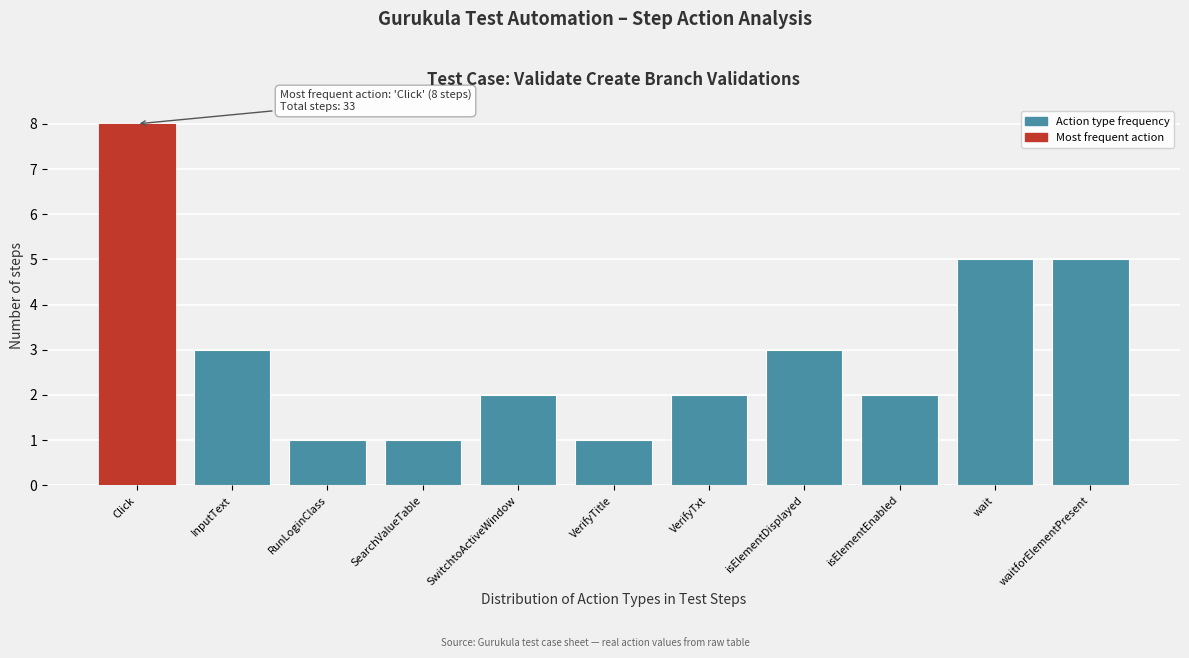

Reading left to right, extract all data points from this chart.

8	3	1	1	2	1	2	3	2	5	5